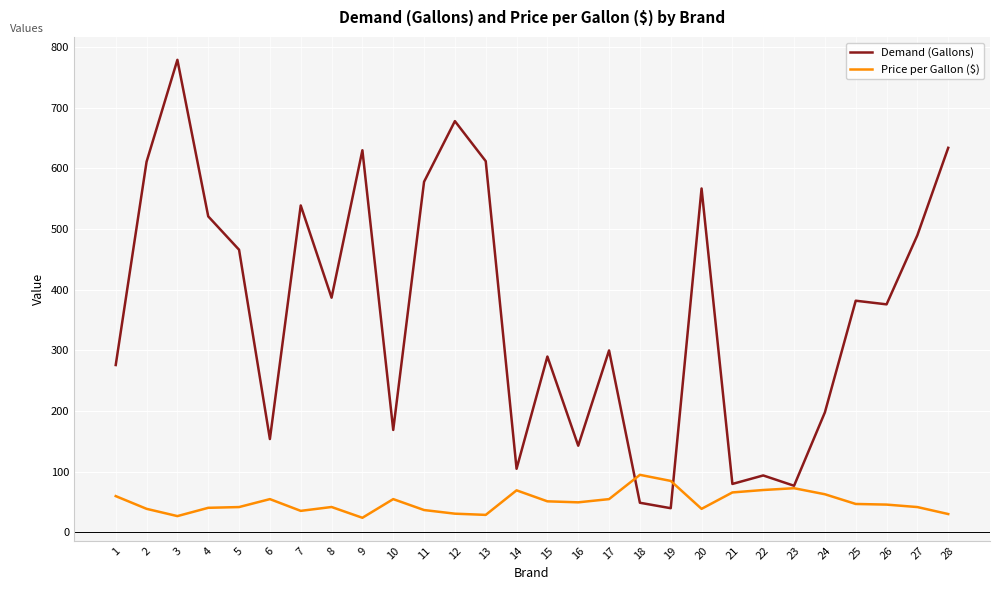

At which category is the sum across all series the highest?

3